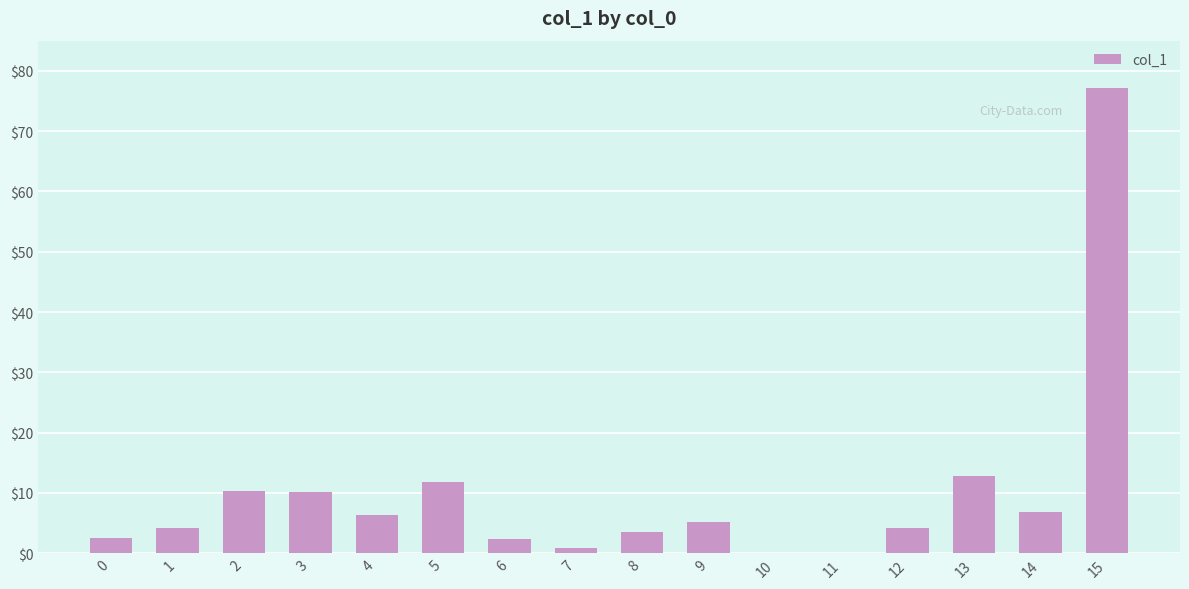

What is the sum of the values at 1 and 3?

14.4